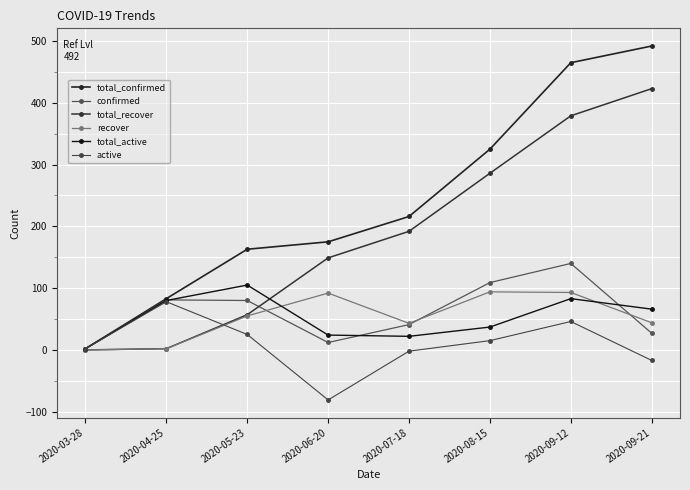

How many confirmed values are between 27 and 109?

5